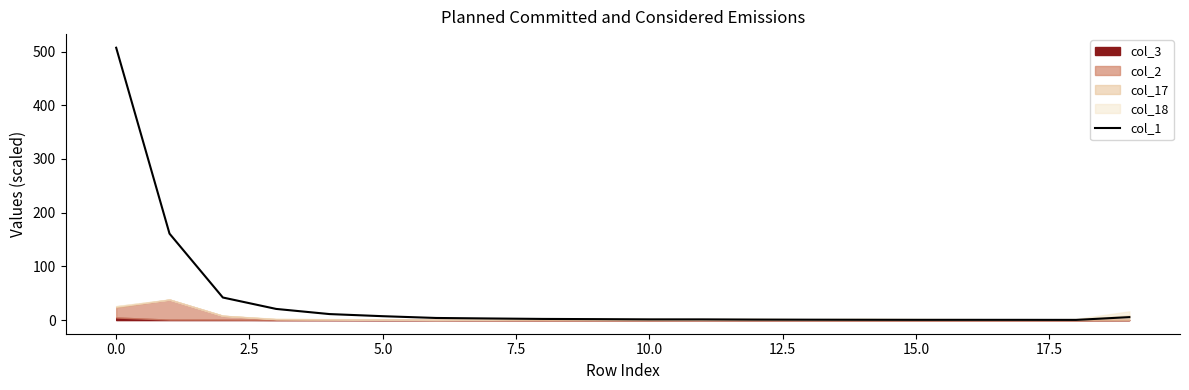

What position from the left is 16?

17